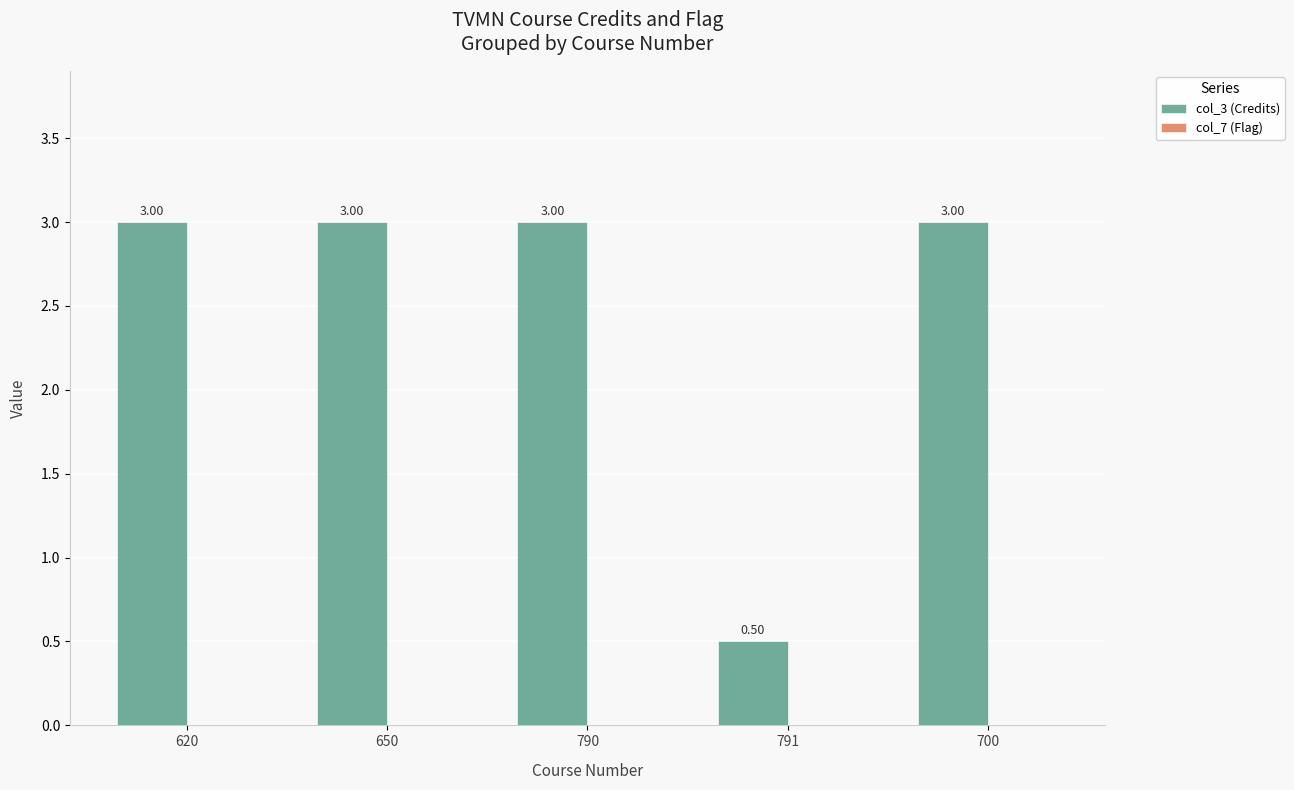

Which category has the lowest value across all series?

791